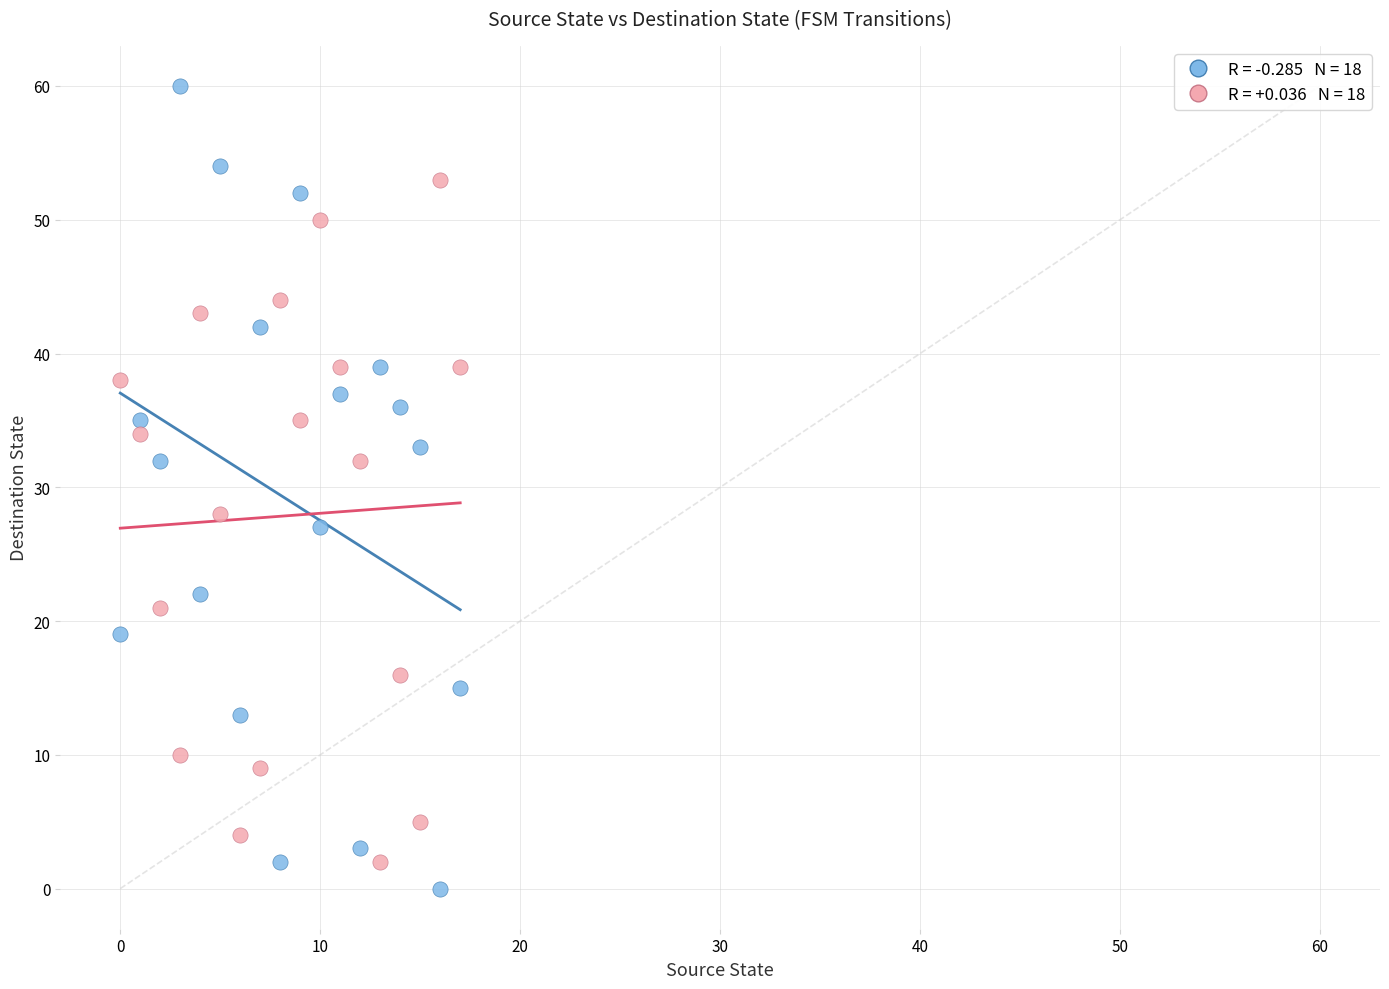

Across all data points, what is the range of Y values (max minus min)?

60